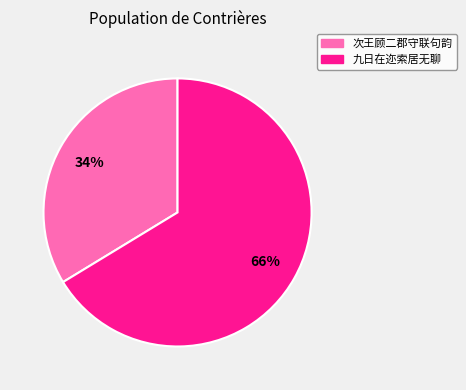

How many slices are in this pie chart?

2